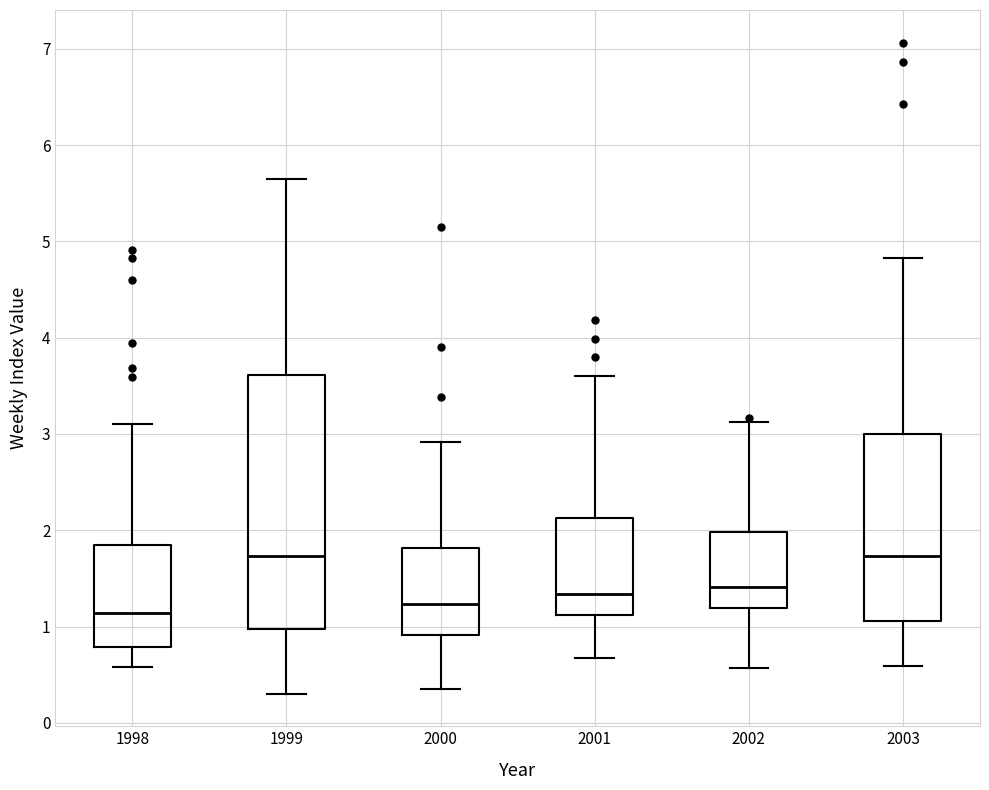

Reading left to right, transcribe this box plot: for each box, give where its median line is, the range the box spans, and where its two whiskers end, as read against the y-axis. The values are not printed on the chart, so give them approximately, as read against the axis.

1998: median 1.1, box 0.8 to 1.8, whiskers 0.6 to 3.1
1999: median 1.7, box 1.0 to 3.6, whiskers 0.3 to 5.6
2000: median 1.2, box 0.9 to 1.8, whiskers 0.4 to 2.9
2001: median 1.3, box 1.1 to 2.1, whiskers 0.7 to 3.6
2002: median 1.4, box 1.2 to 2.0, whiskers 0.6 to 3.1
2003: median 1.7, box 1.1 to 3.0, whiskers 0.6 to 4.8